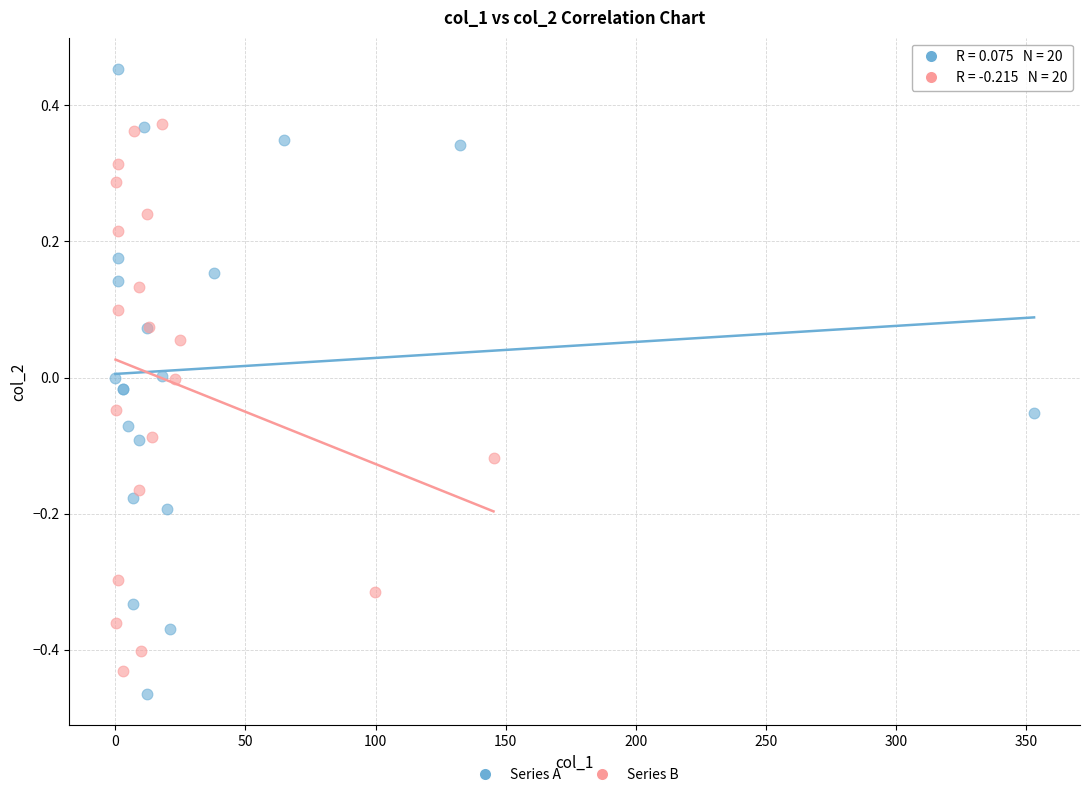

Which series reaches the maximum Y coordinate?

Series A